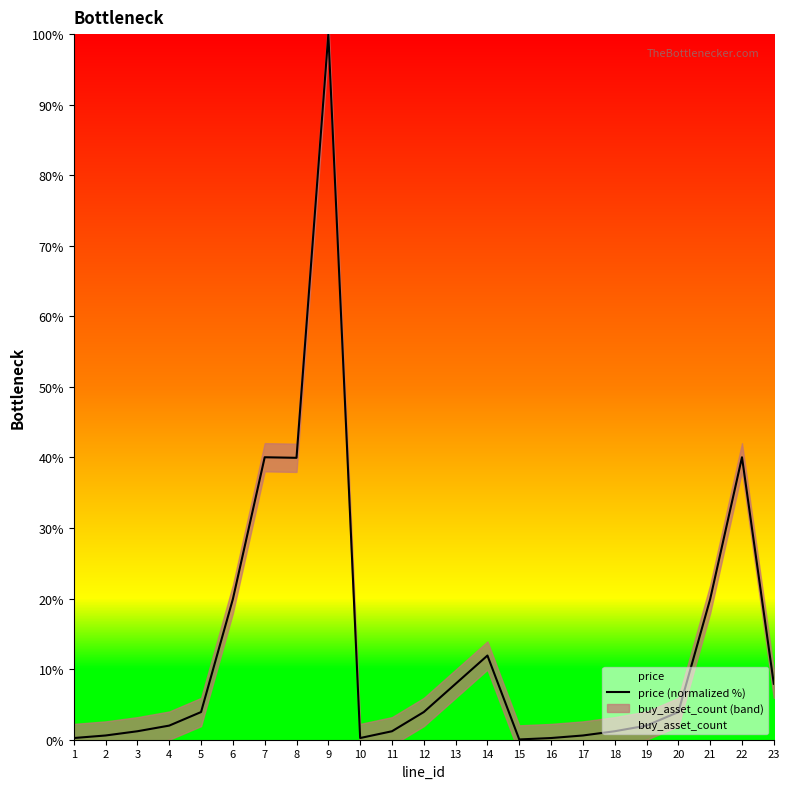

Rank the categories by value from highest to lowest.

9, 7, 22, 8, 6, 21, 14, 13, 23, 5, 12, 20, 4, 19, 3, 11, 18, 2, 17, 1, 10, 16, 15